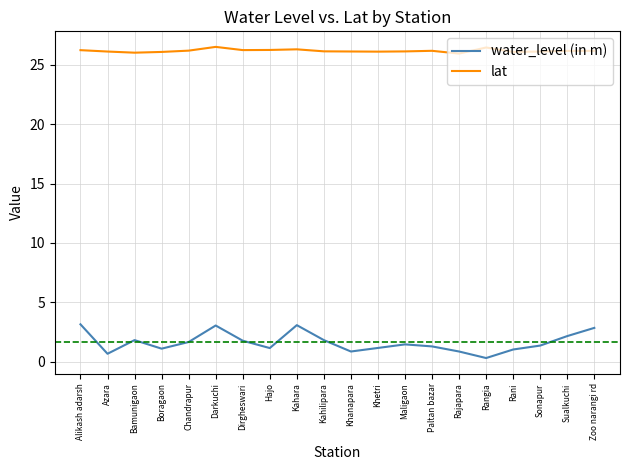

What position from the right is Khanapara?

10